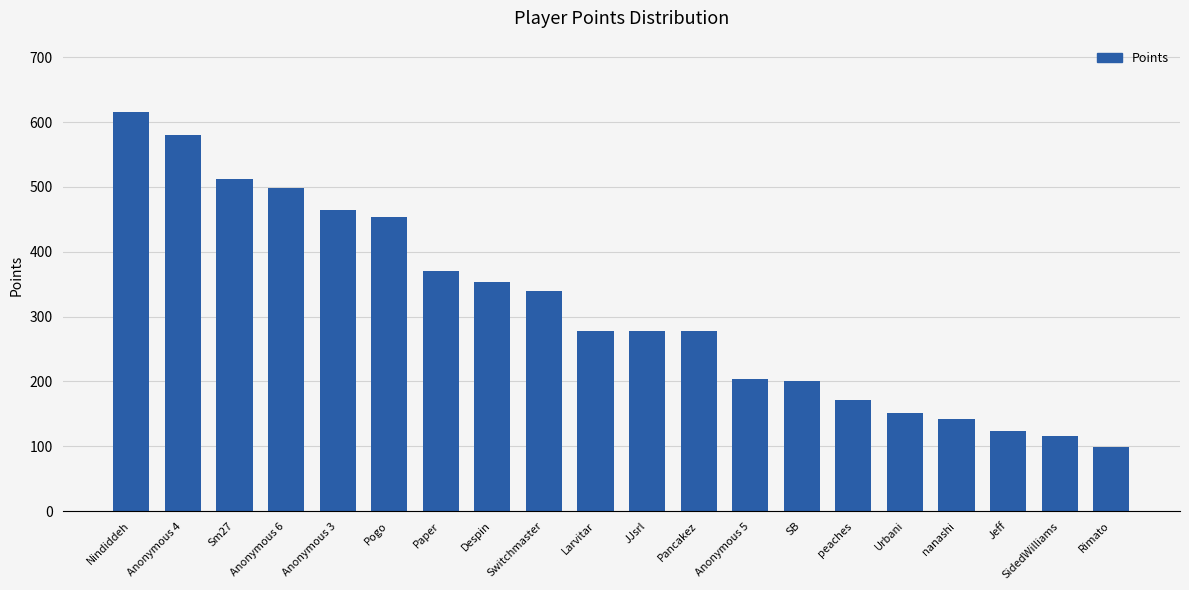

Count the number of categories in the chart.

20